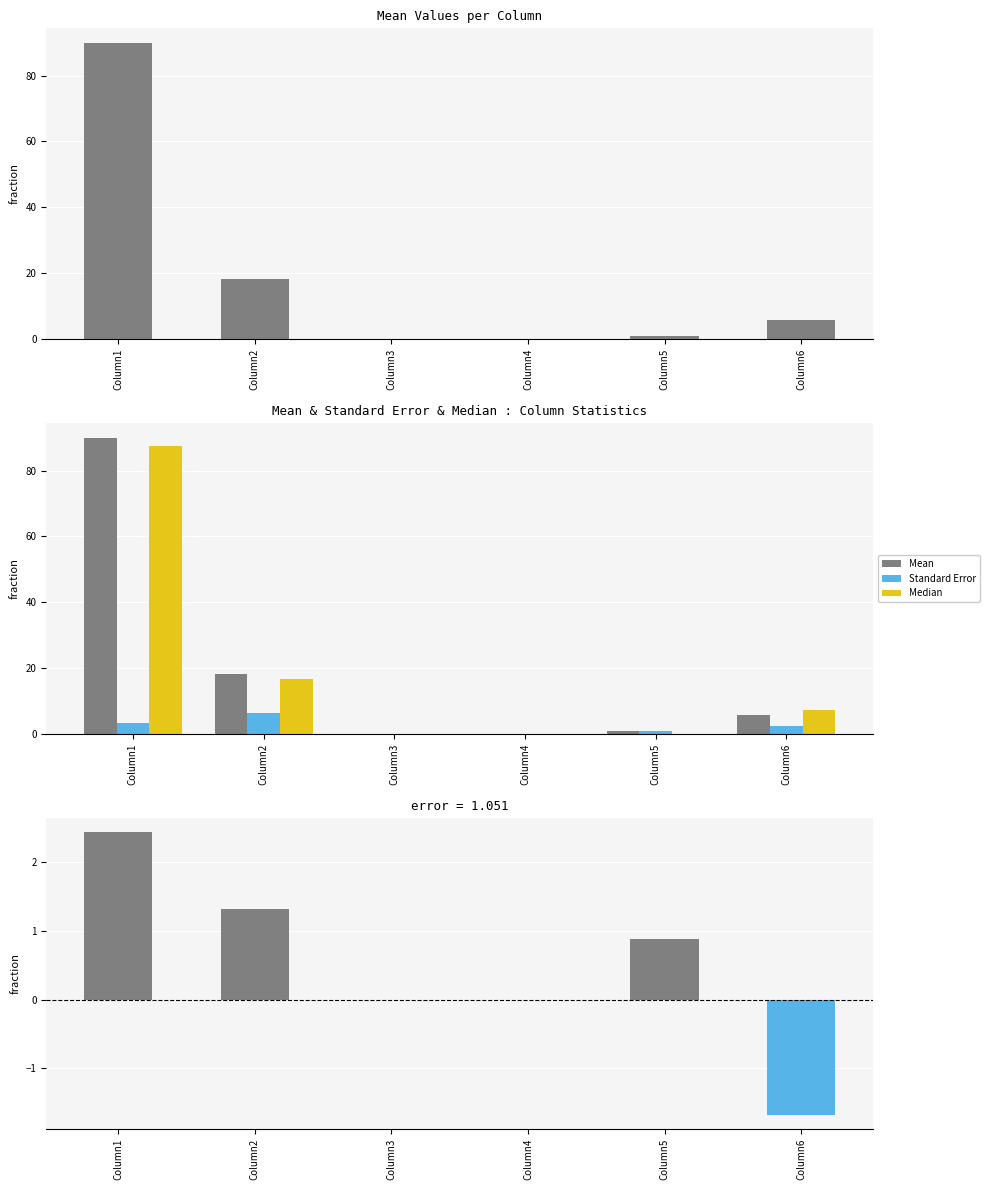

What is the total value across all series at Column1?

183.1